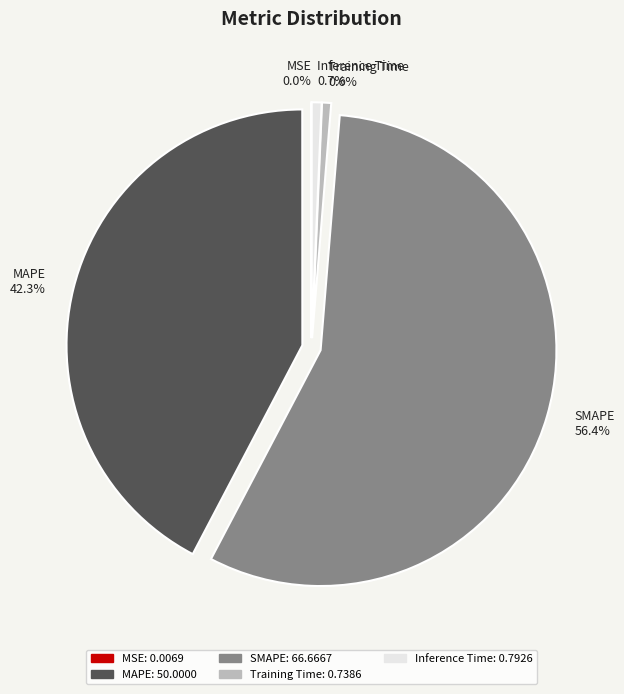

Is the sum of SMAPE and MSE greater than half?

Yes